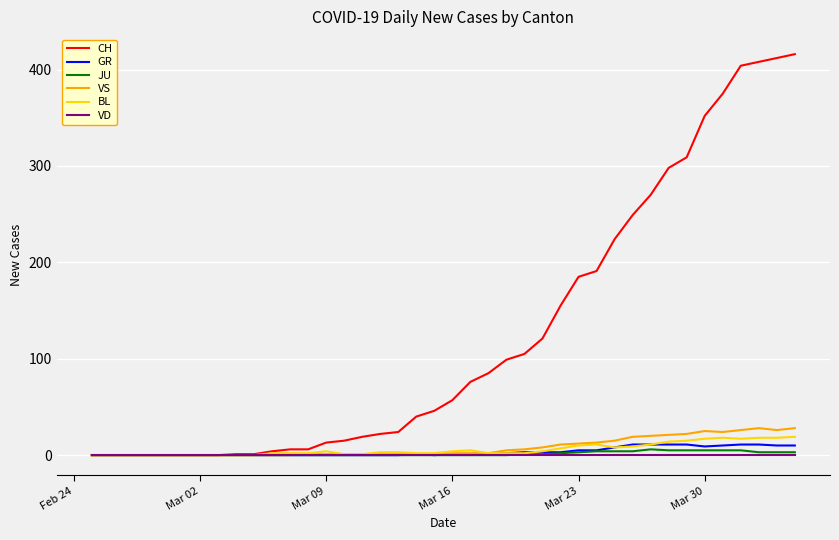

What is the maximum value for CH?

416